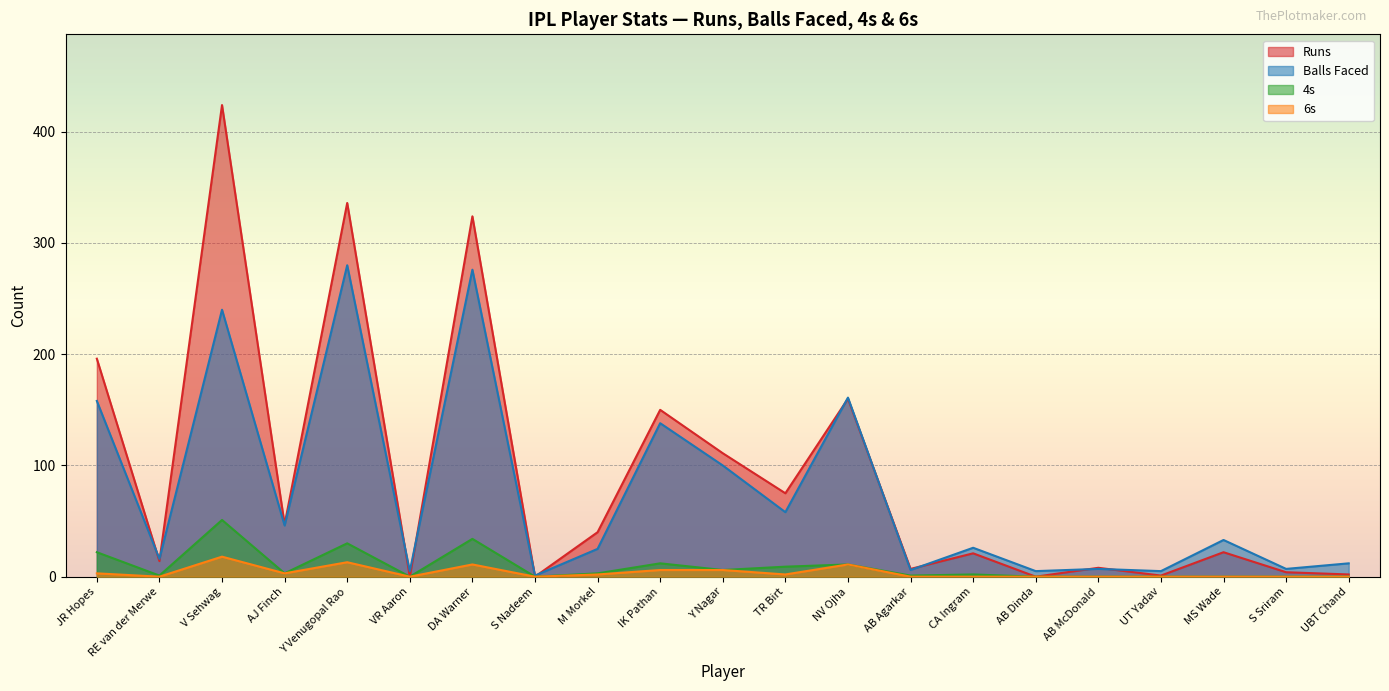

Between NV Ojha and AB Agarkar, which series saw the biggest shift?

Balls Faced